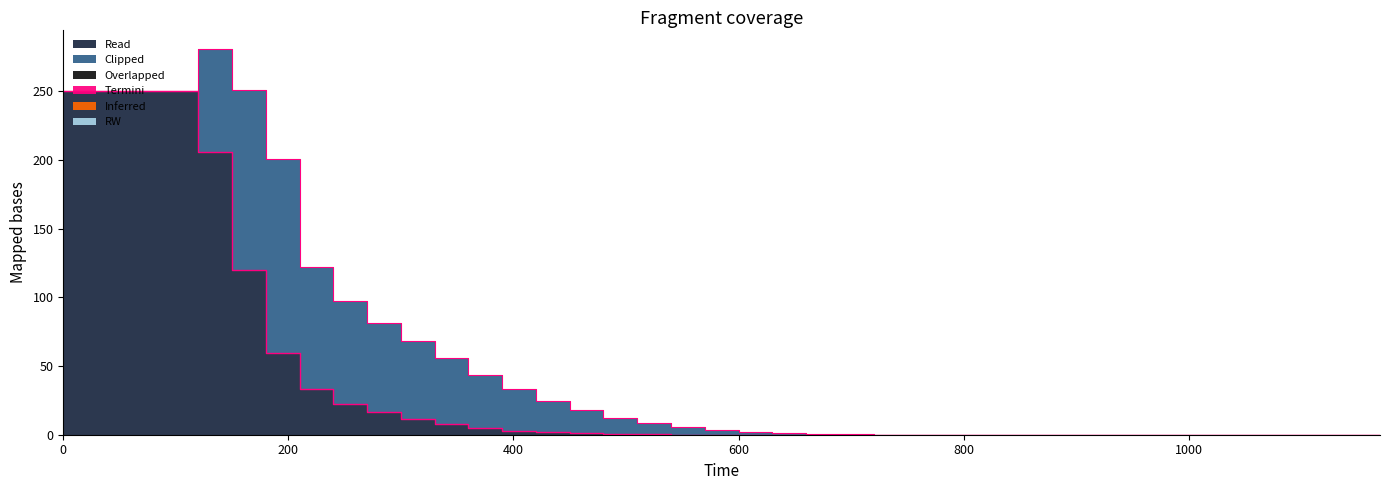

How many lines are shown in the chart?

6